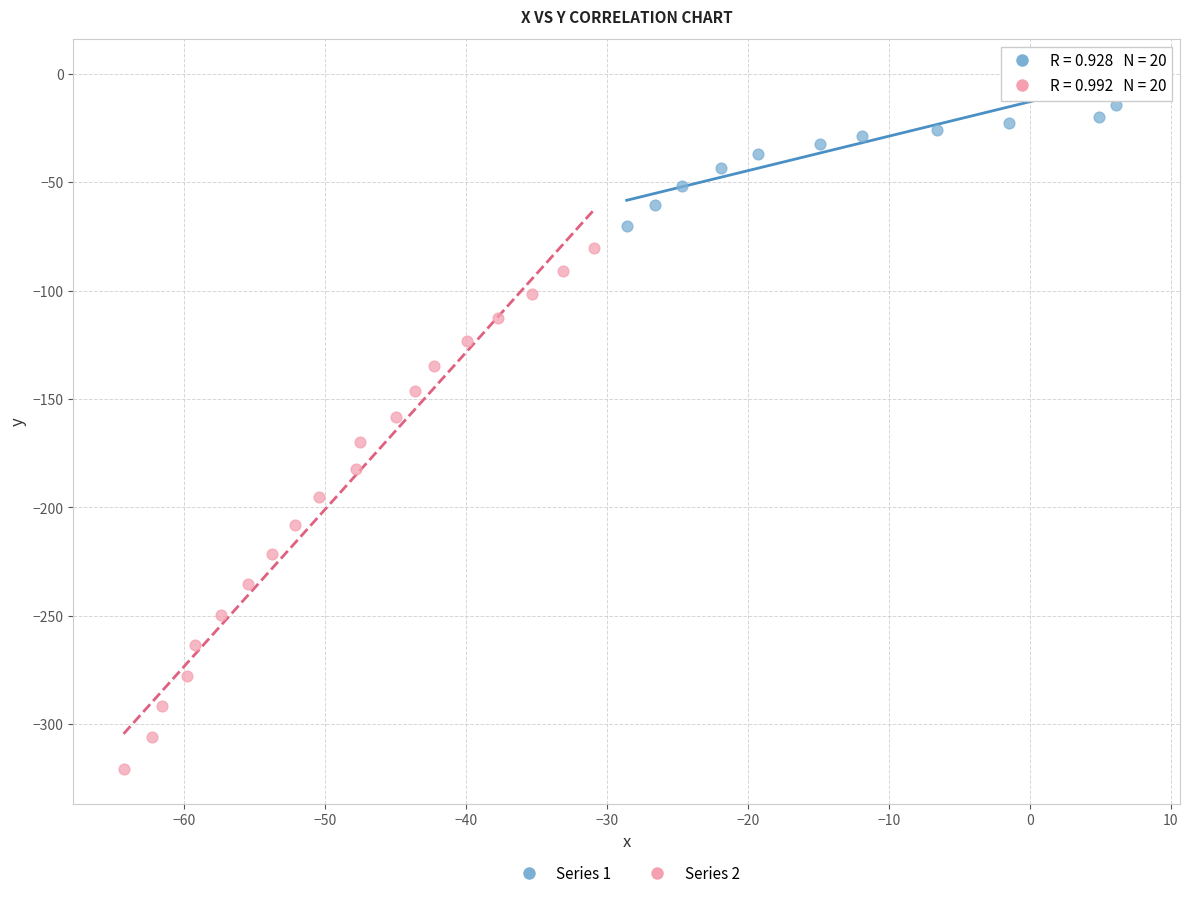

Which series contains the highest Y value?

Series 1